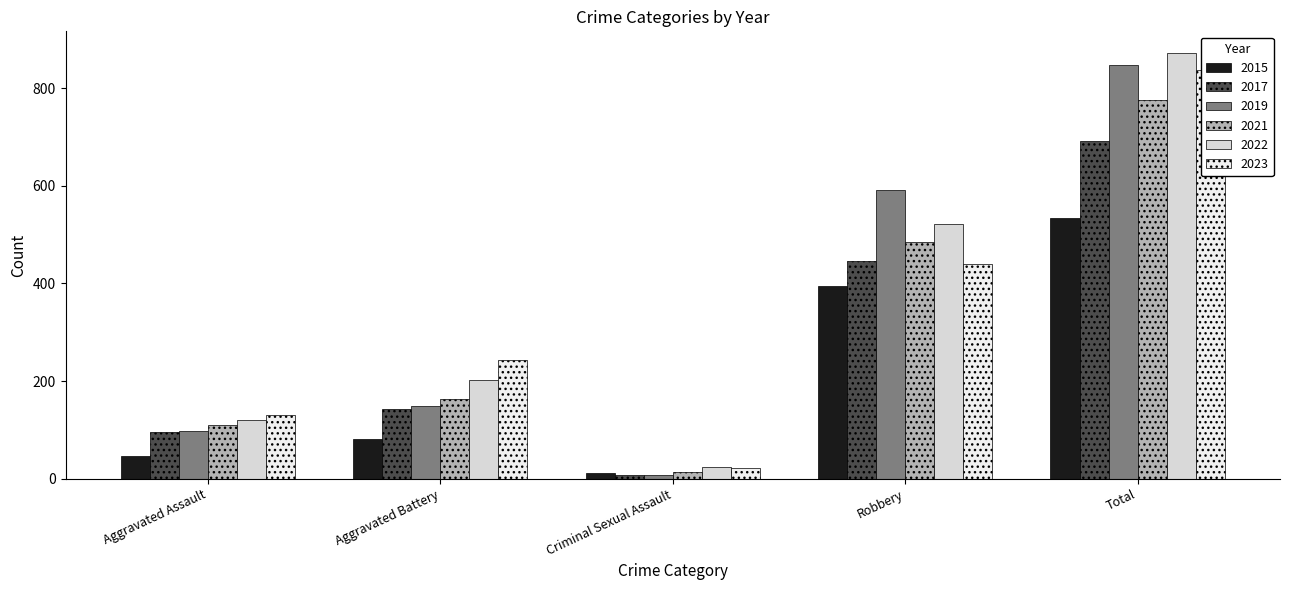

Is the value of 2019 at Aggravated Battery greater than the value of 2015 at Robbery?

No